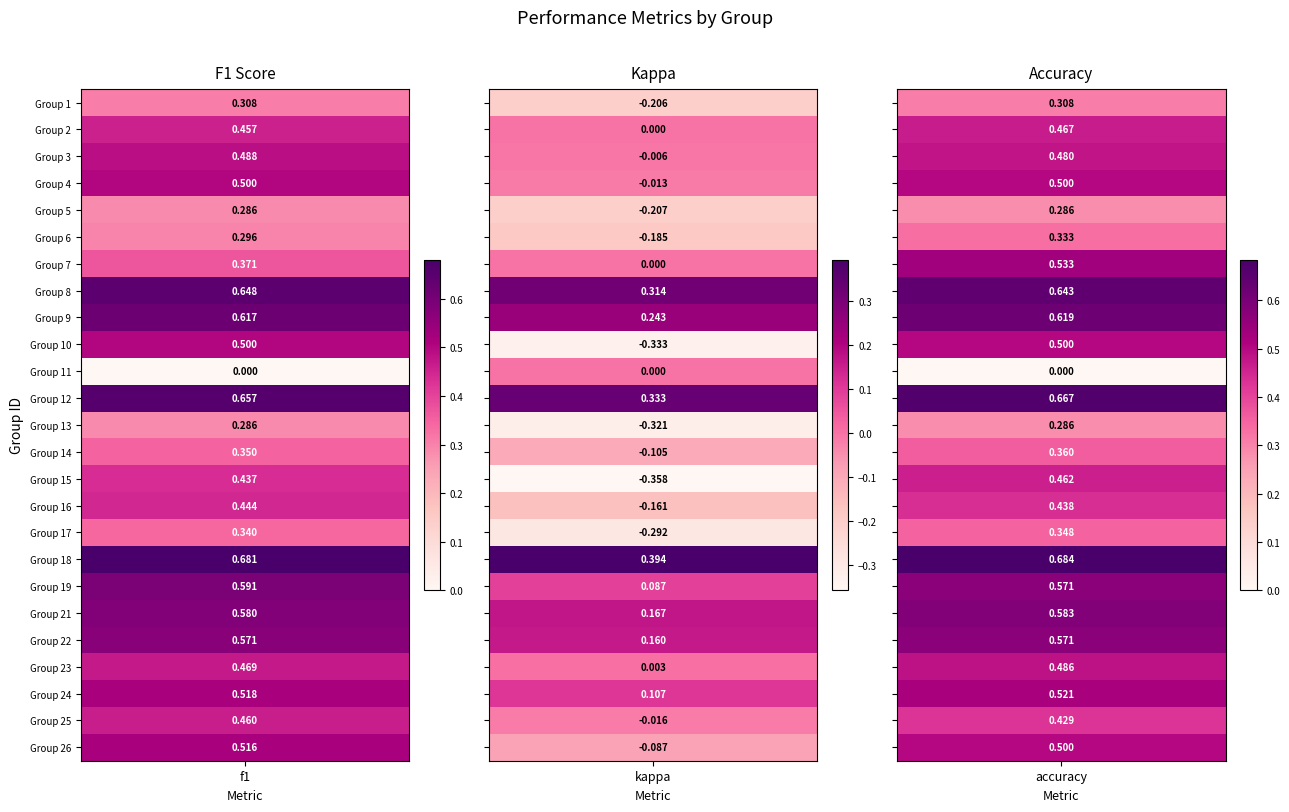

Is the value of 11 at kappa greater than the value of 7 at f1?

No